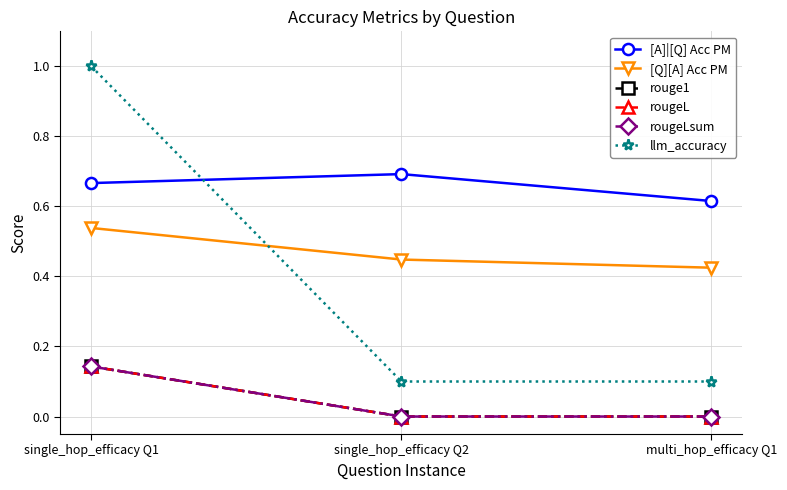

Which category has the lowest value across all series?

single_hop_efficacy Q2